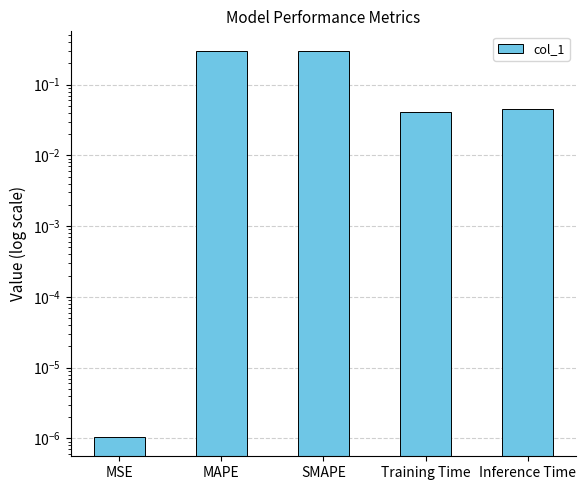

List the labels in order of value, largest first.

SMAPE, MAPE, Inference Time, Training Time, MSE